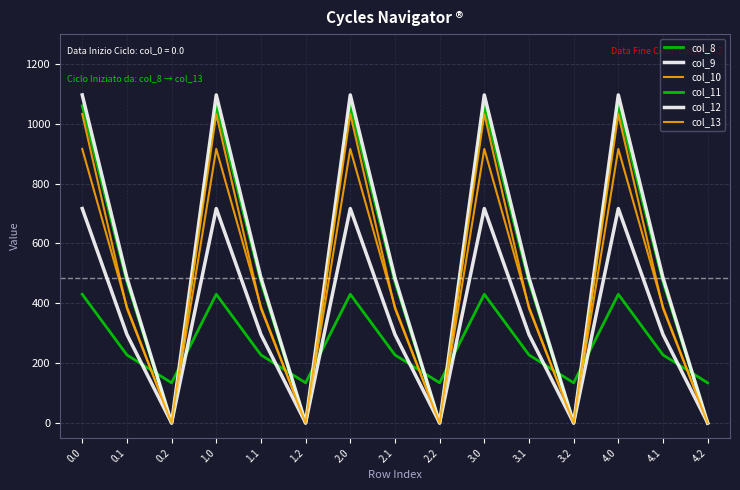

The col_12 series shows 485.4 at 4.1. True or false?

True